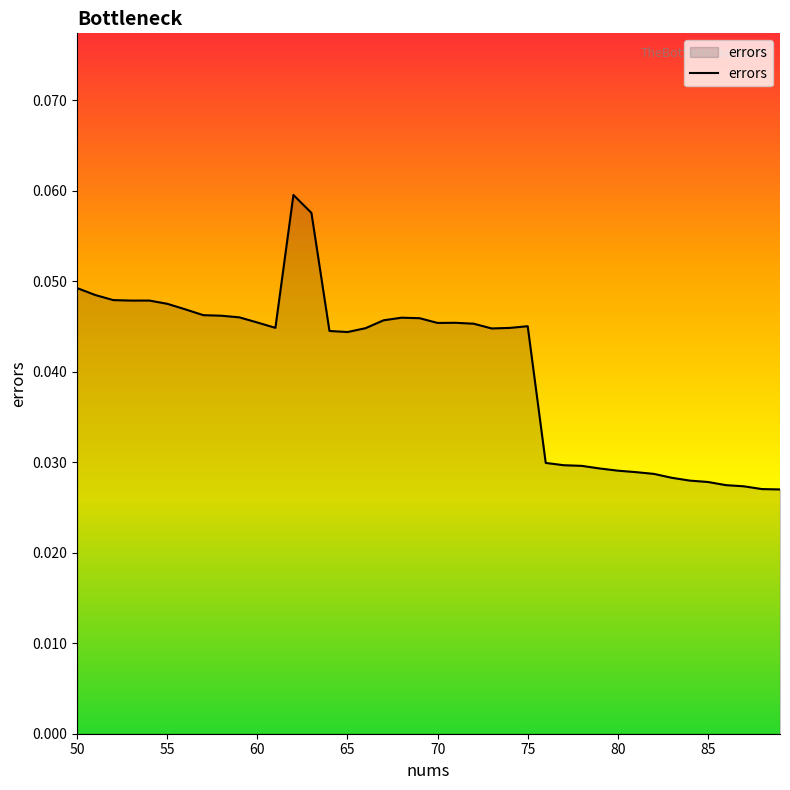

How many lines are shown in the chart?

1